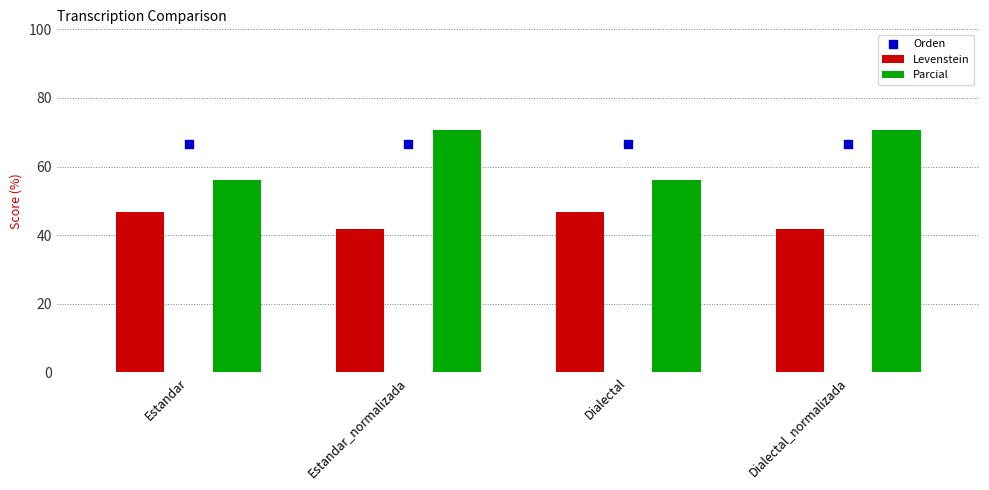

Which series contains the lowest Y value?

Levenstein